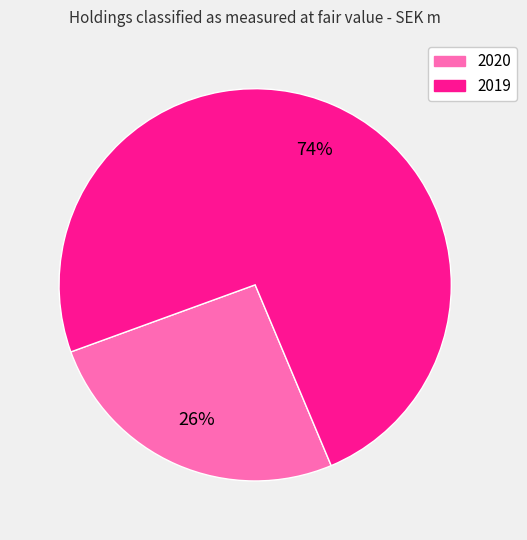

Between 2019 and 2020, which is larger?

2019